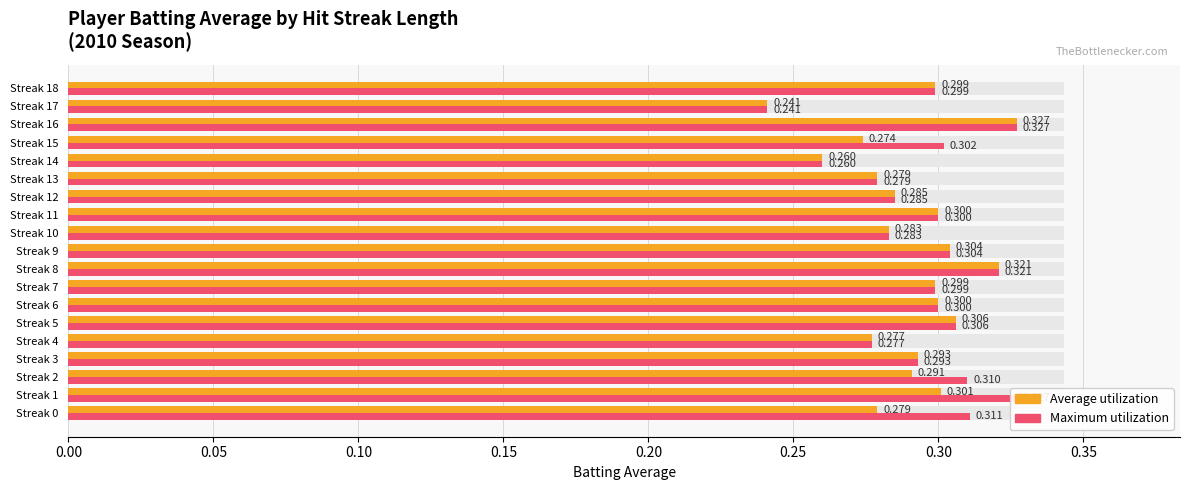

Reading left to right, what are all the values shown in this chart?

Average utilization: 0.3	0.3	0.3	0.3	0.3	0.3	0.3	0.3	0.3	0.3	0.3	0.3	0.3	0.3	0.3	0.3	0.3	0.2	0.3
Maximum utilization: 0.3	0.3	0.3	0.3	0.3	0.3	0.3	0.3	0.3	0.3	0.3	0.3	0.3	0.3	0.3	0.3	0.3	0.2	0.3